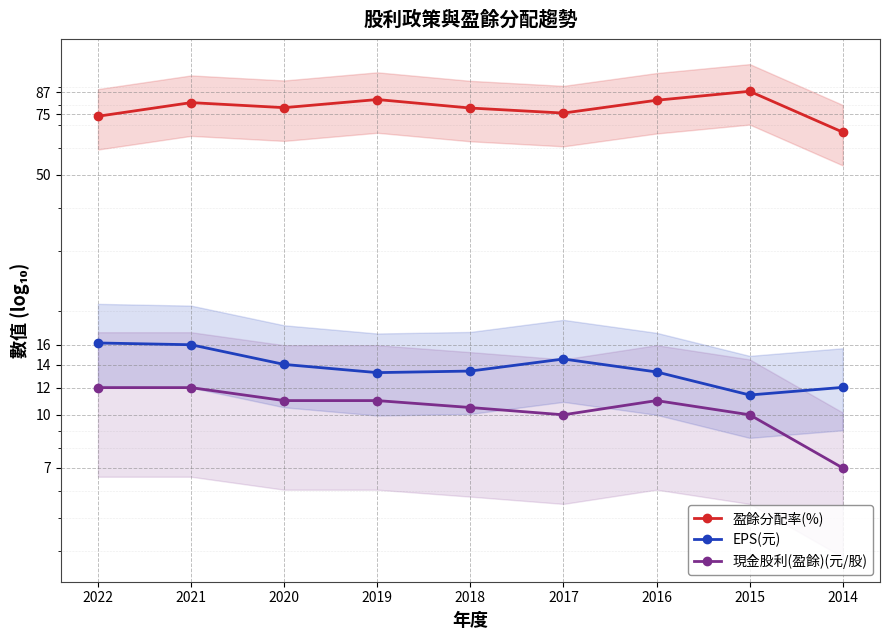

What is the difference between the 現金股利(盈餘)(元/股) values at 2019 and 2014?

4.0